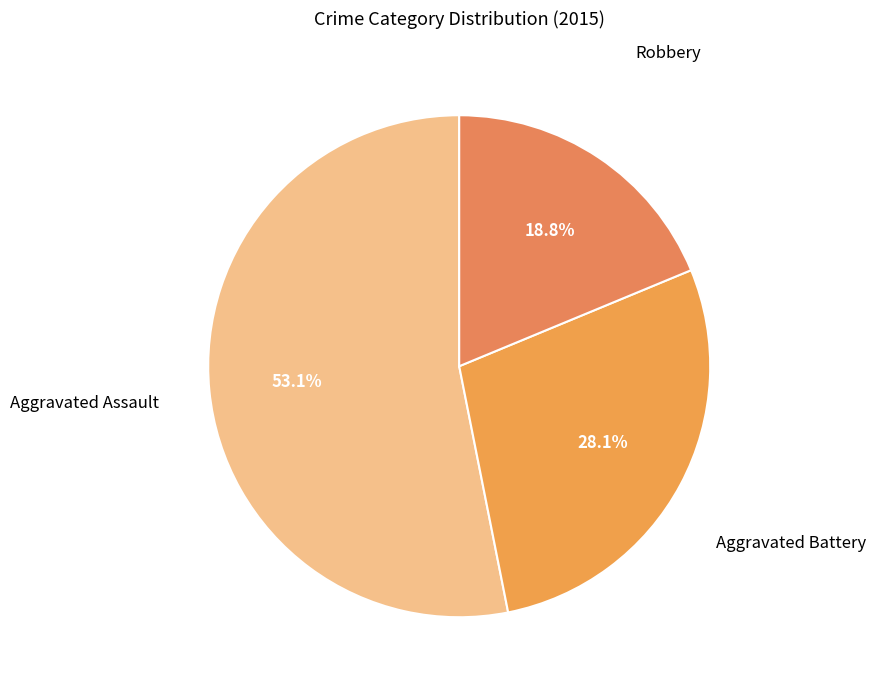

Is it true that Aggravated Assault is 42% of the pie?

False